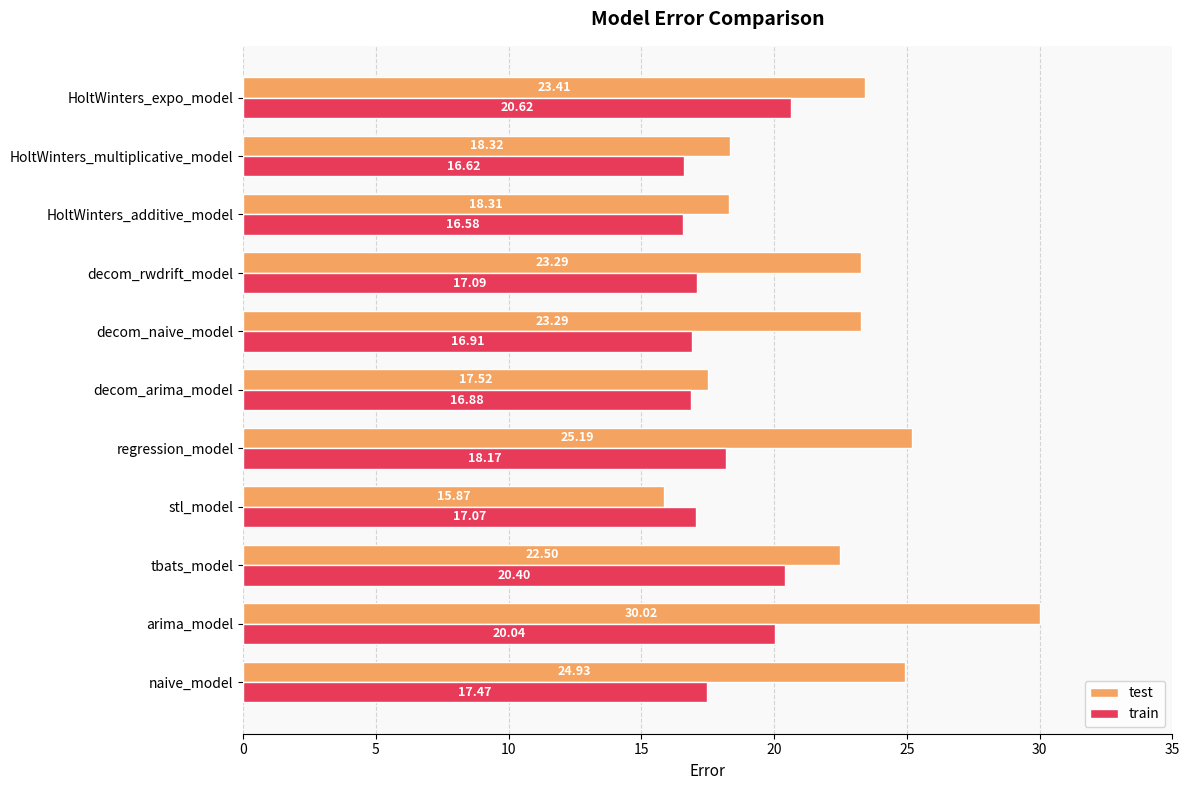

What is the average value of the test series?

22.1